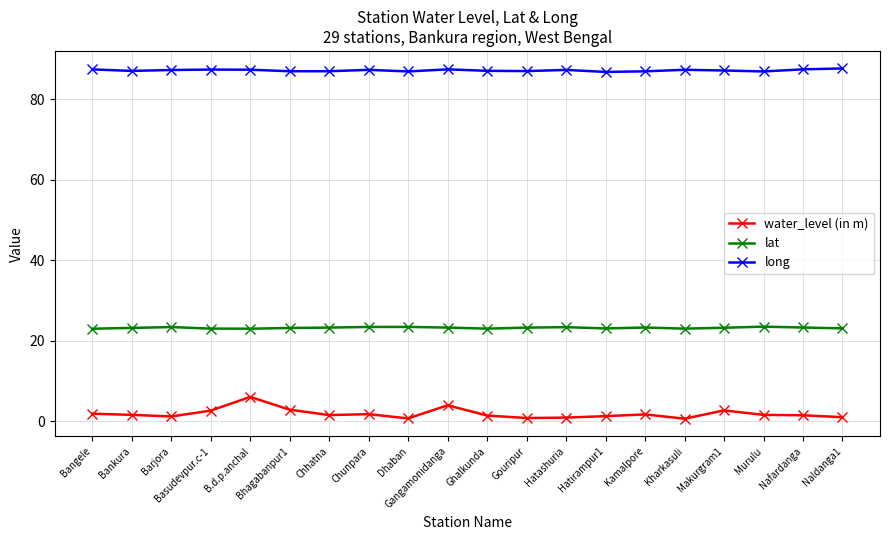

True or false: long and lat intersect in this chart.

False